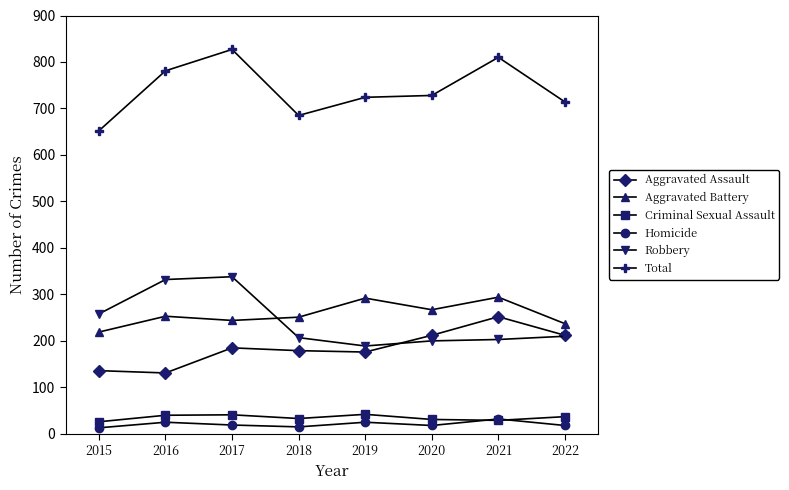

What is the value of the Criminal Sexual Assault point at the 2nd from the left?

40